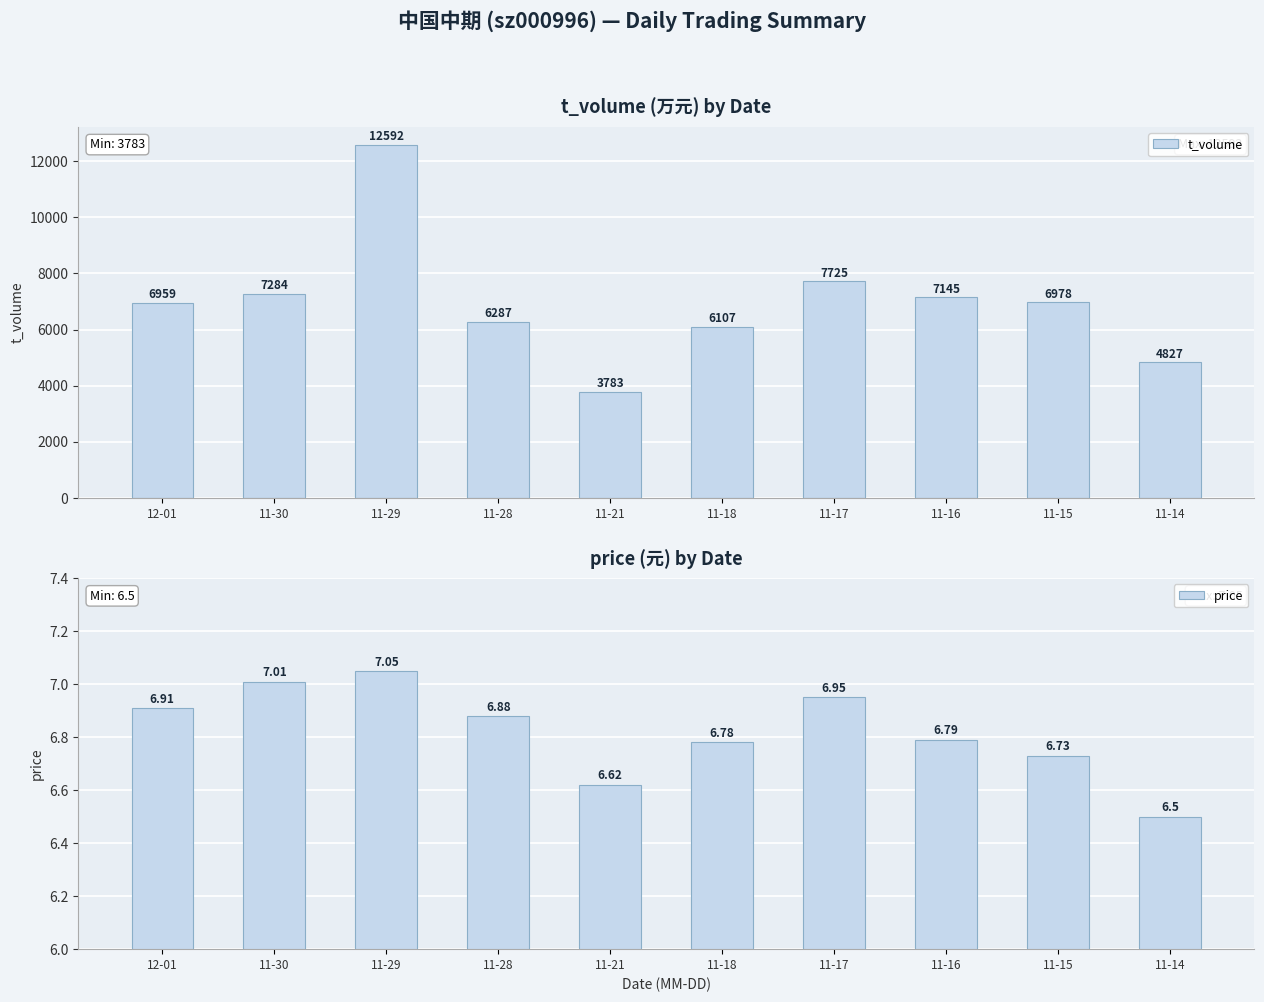

How many groups of bars are there?

10